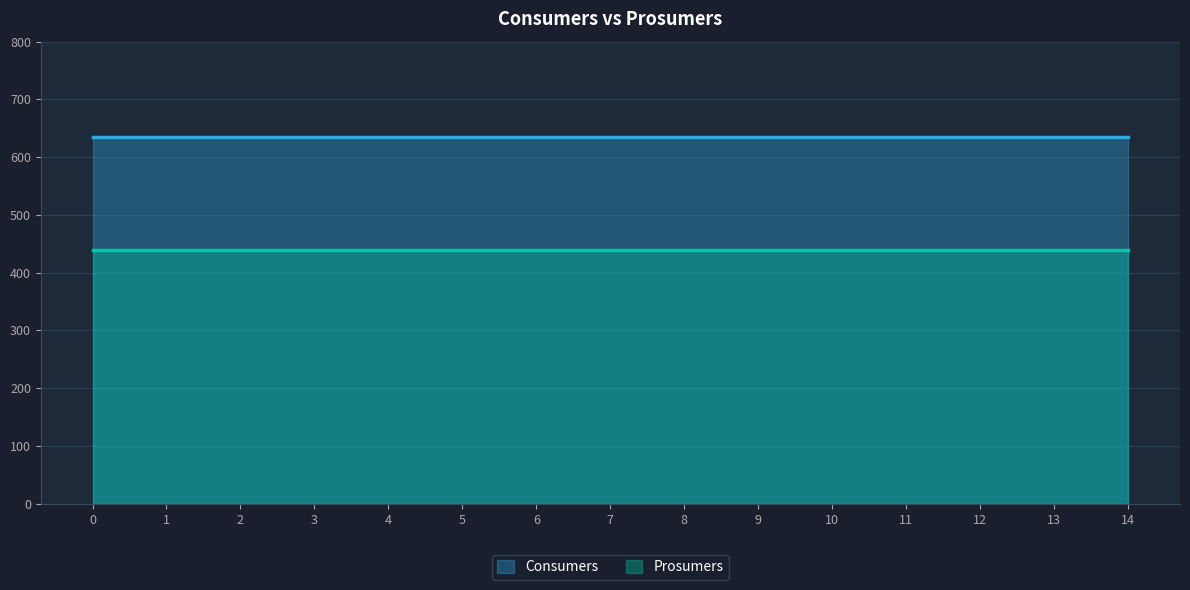

List the series in order of their peak value, lowest first.

Prosumers, Consumers